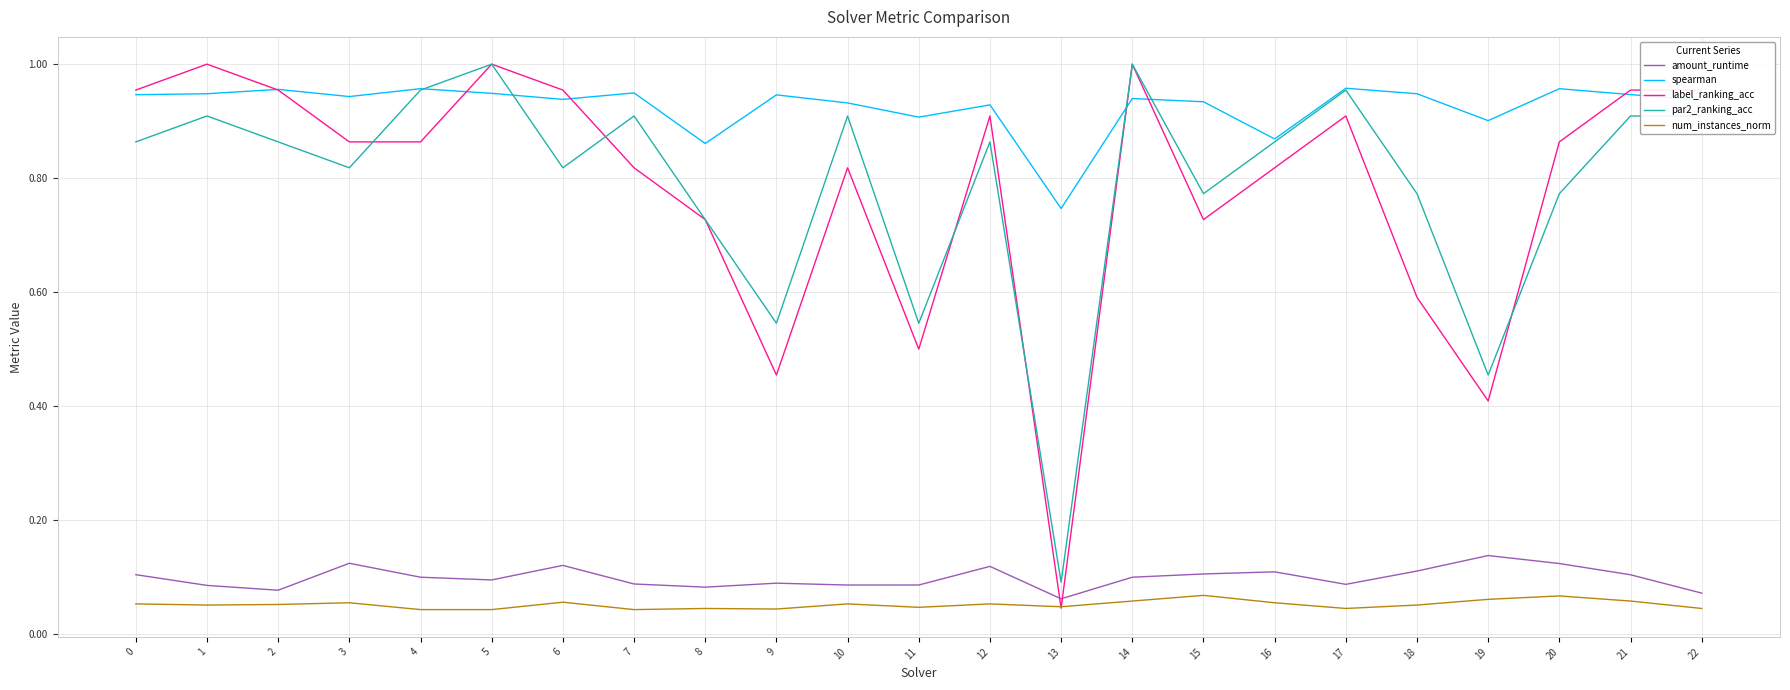

True or false: num_instances_norm and spearman cross at least once.

False